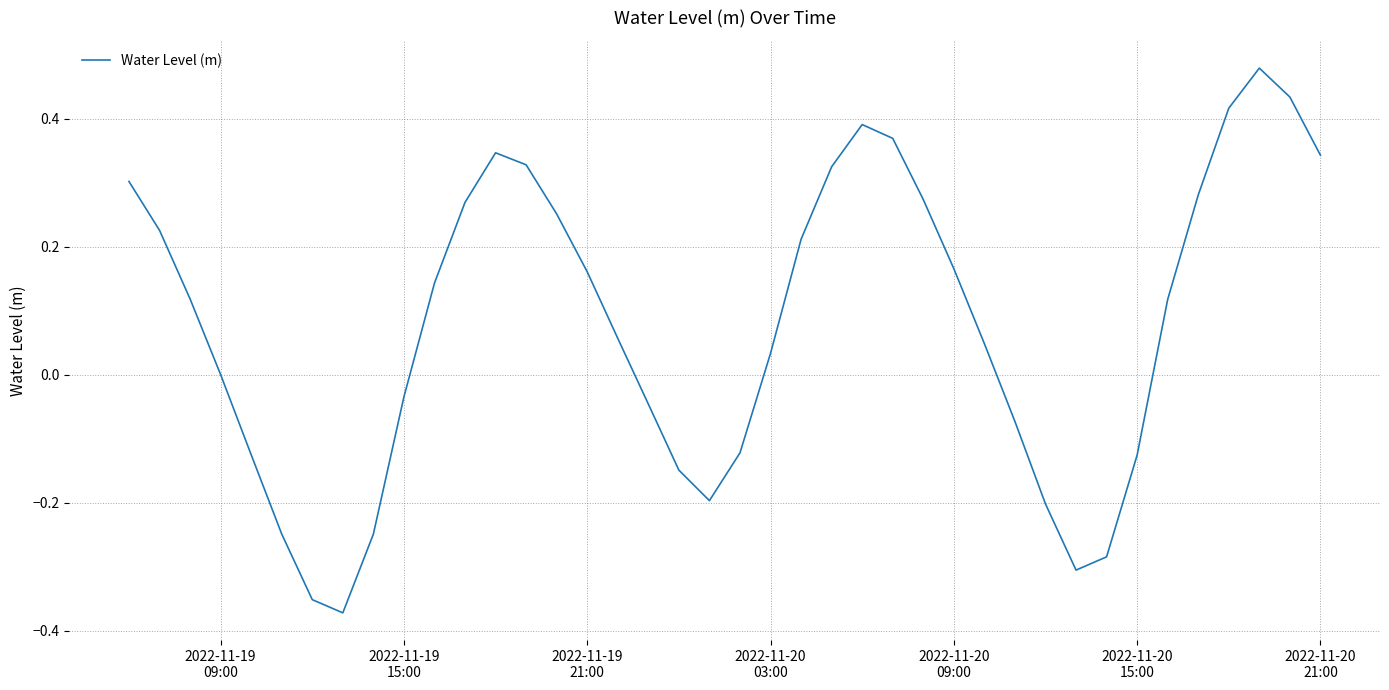

What is the difference between the maximum and minimum values?

0.9